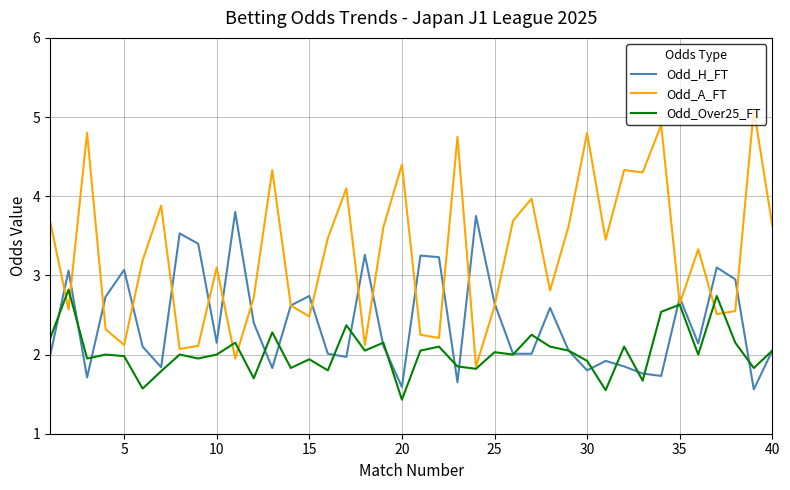

What is the maximum value shown in the chart?

5.1